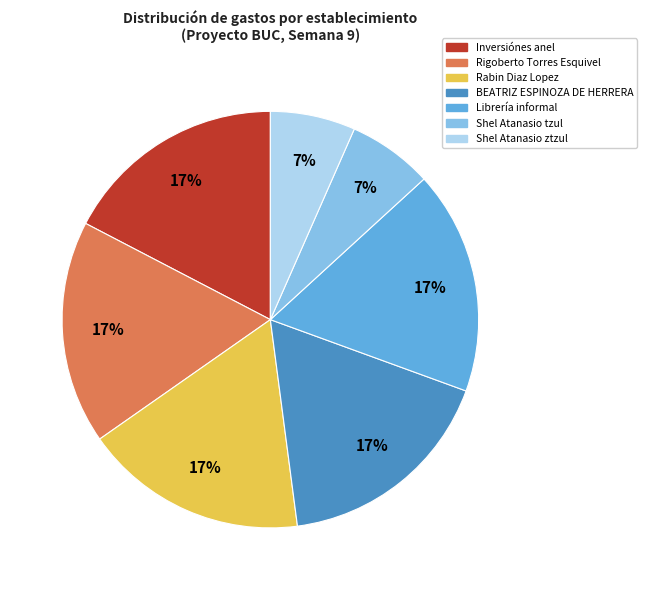

True or false: Inversiónes anel accounts for 5% of the total.

False